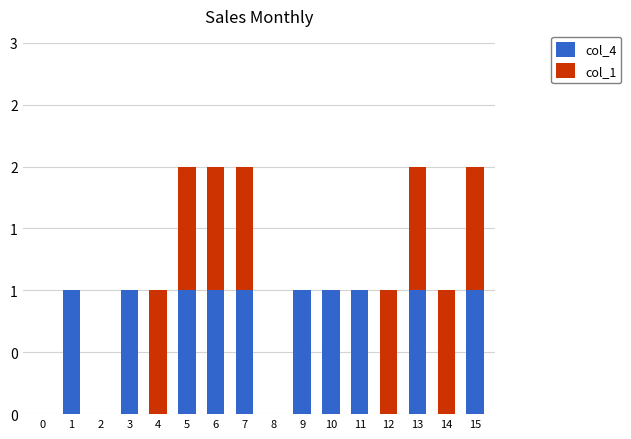

What are all the series names shown in the legend?

col_4, col_1